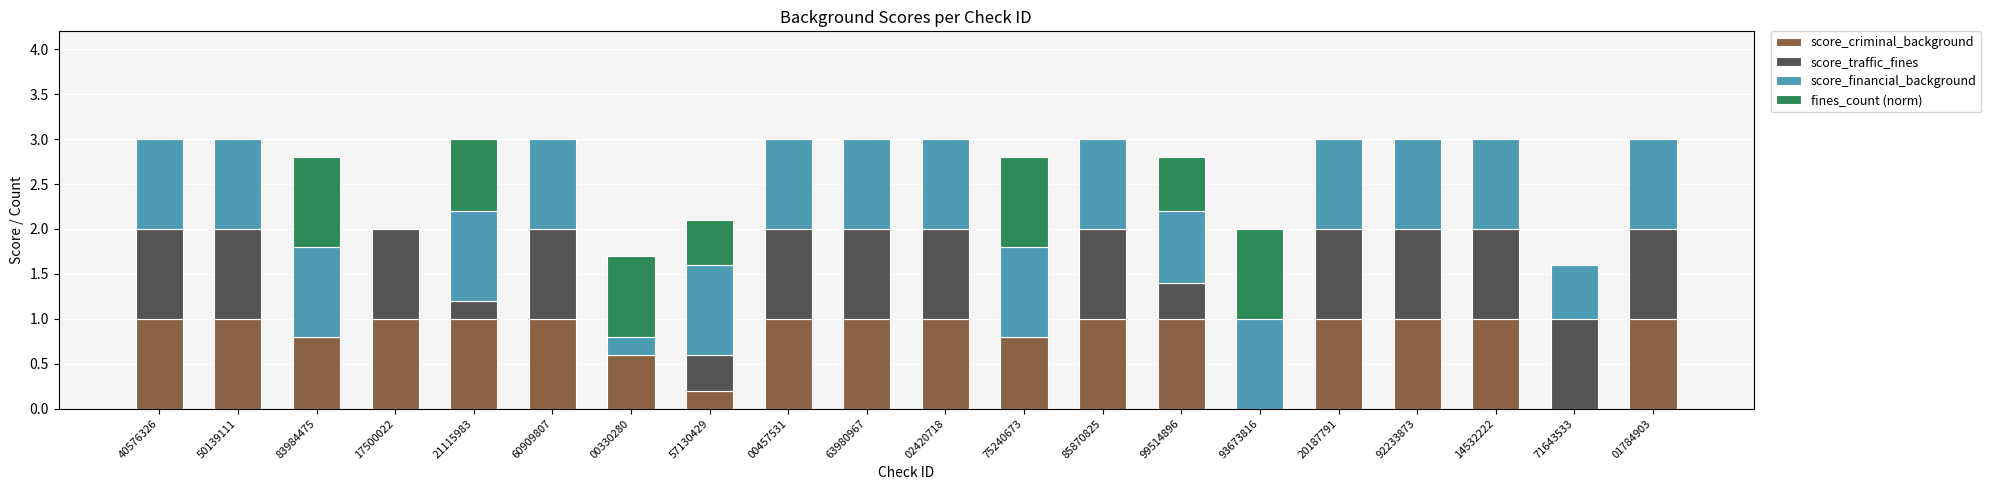

The score_criminal_background series shows 0.4 at 21115983. True or false?

False